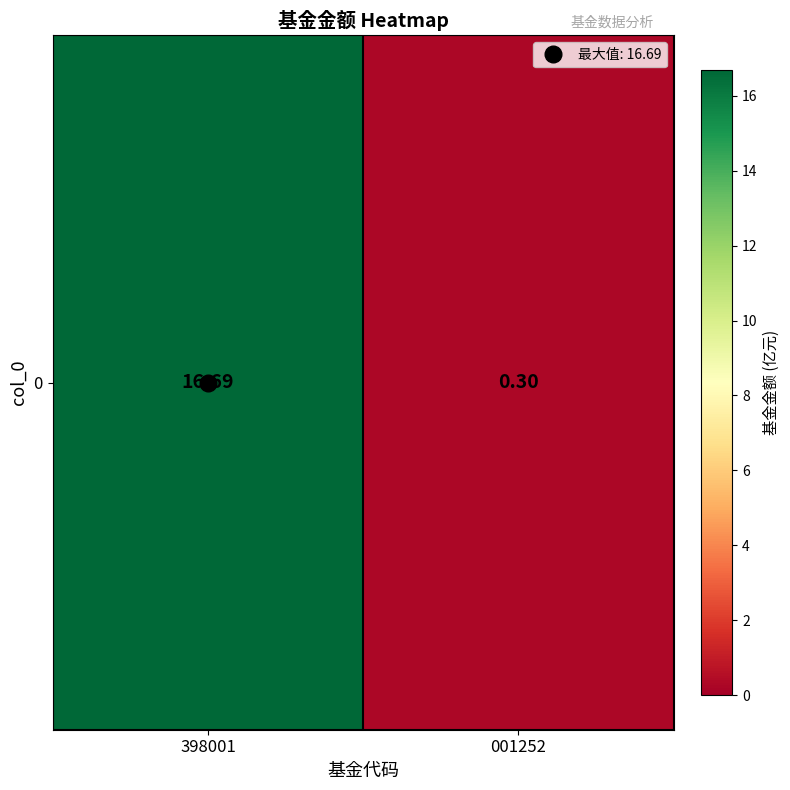

Reading right to left, what are all the values shown in this chart?

001252=0.3	398001=16.7